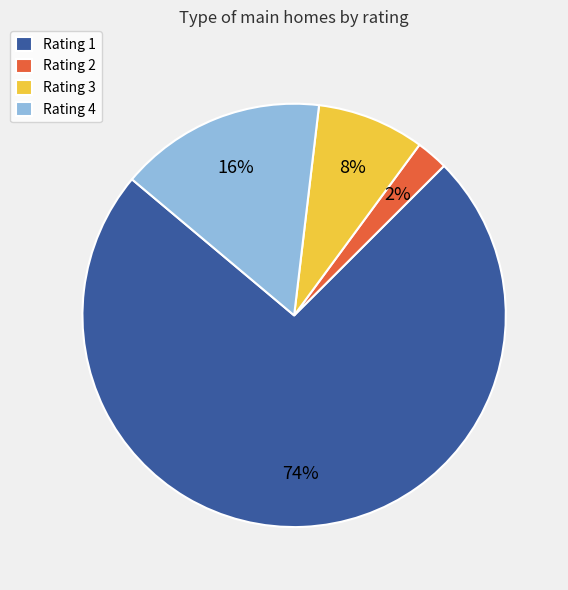

Count the number of slices in the pie.

4